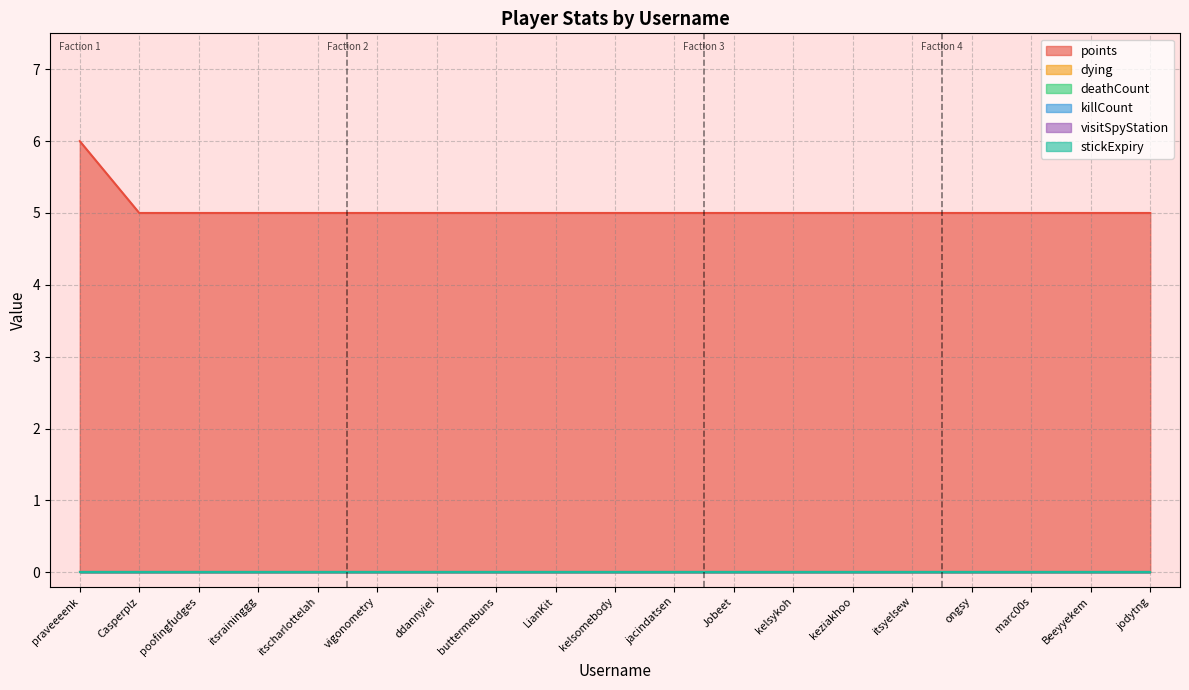

What is the lowest value of the points series?

5